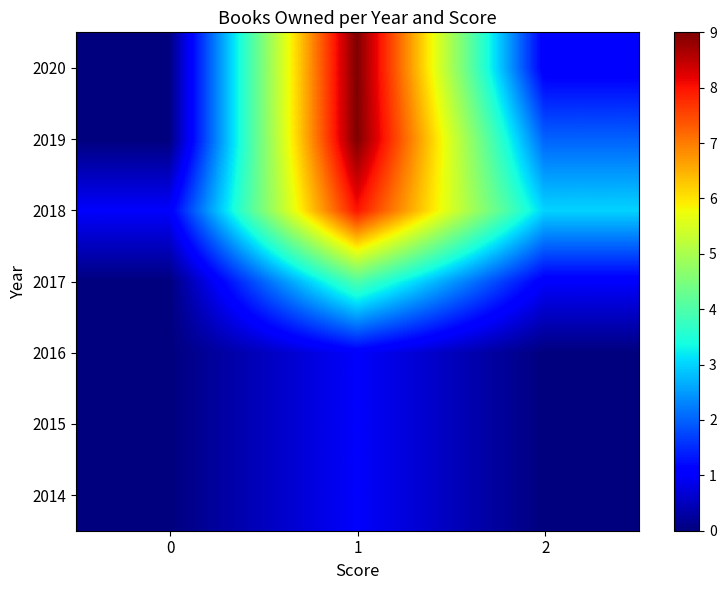

At which category does the chart reach its peak across all series?

1